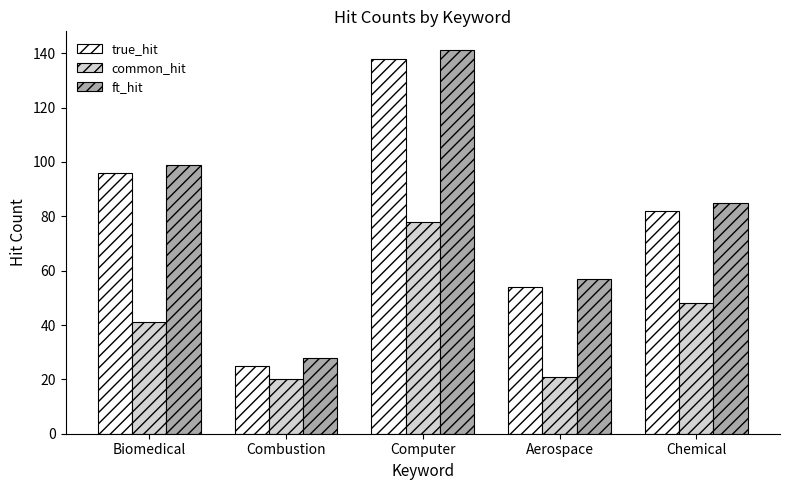

Rank the series at Computer from lowest to highest value.

common_hit, true_hit, ft_hit